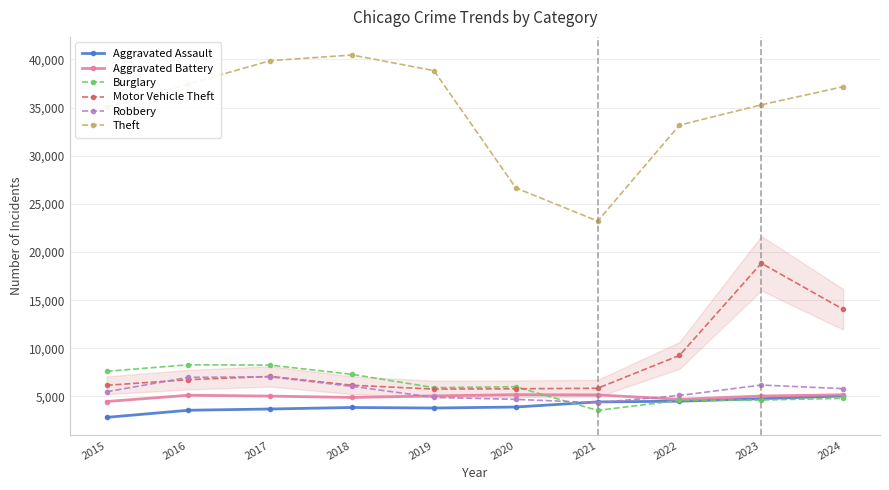

What is the lowest value of the Aggravated Assault series?

2826